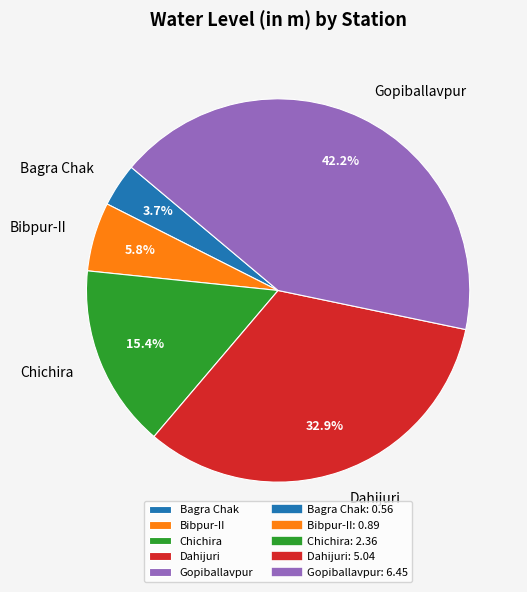

Is there any slice that represents more than half of the pie?

No